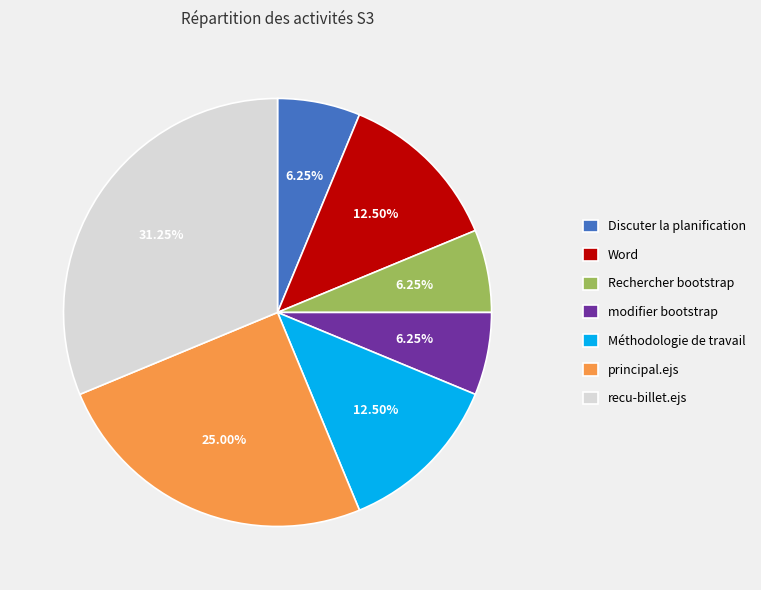

To the nearest percent, what percentage of the pie is principal.ejs?

25%